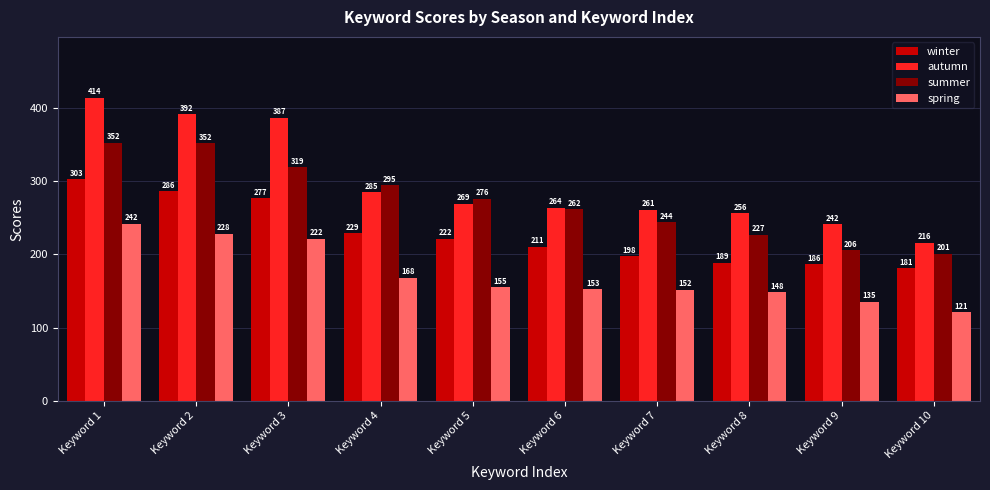

At Keyword 3, list the series in order from smallest to largest.

spring, winter, summer, autumn